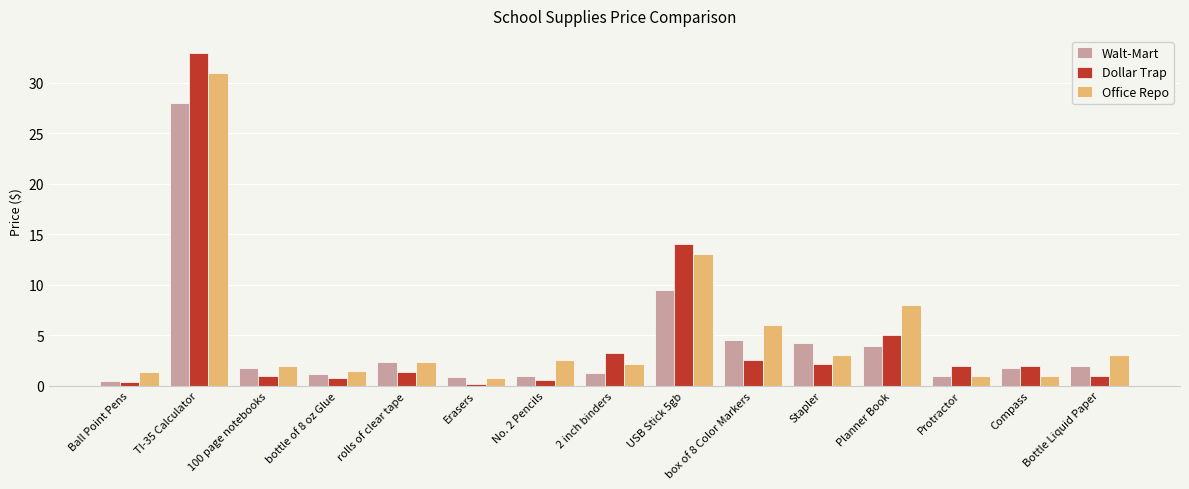

What is the maximum value shown in the chart?

33.0